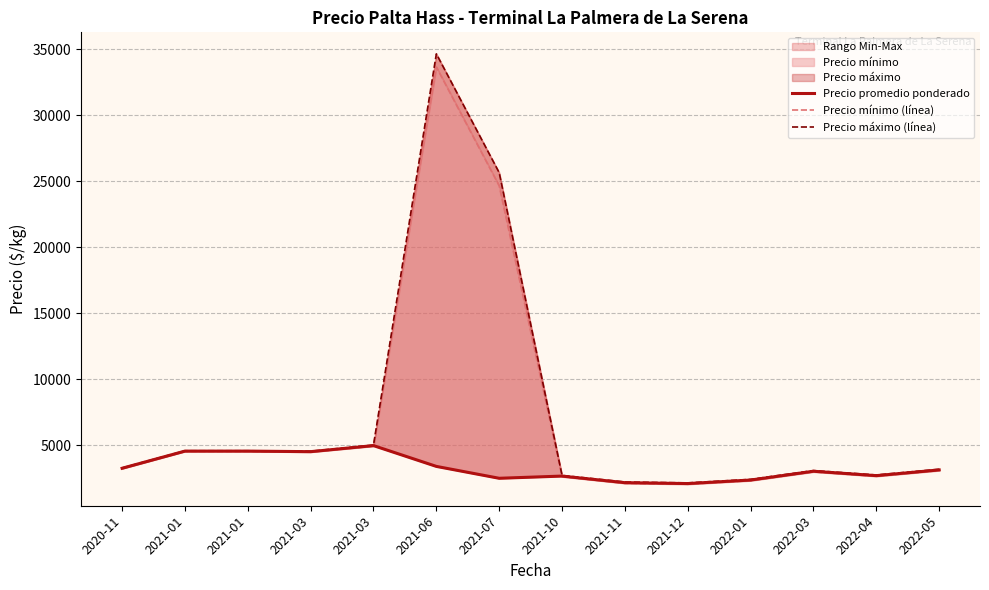

How many categories are shown in the chart?

14